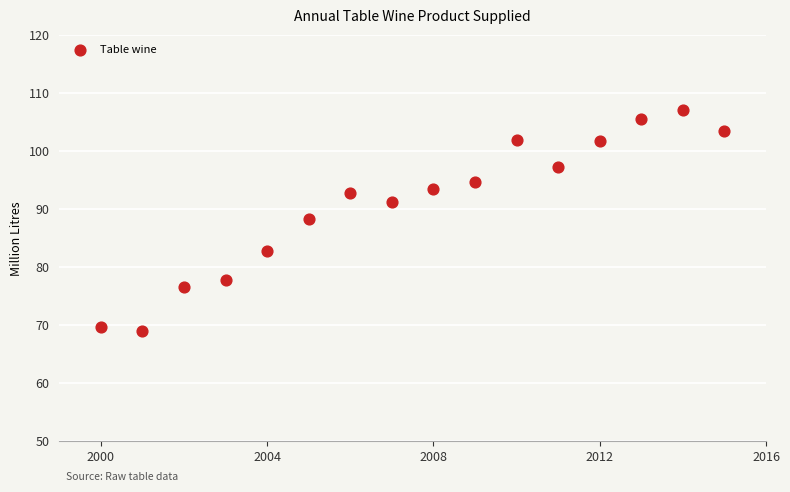

What is the range of Y values (max minus min)?

38.0